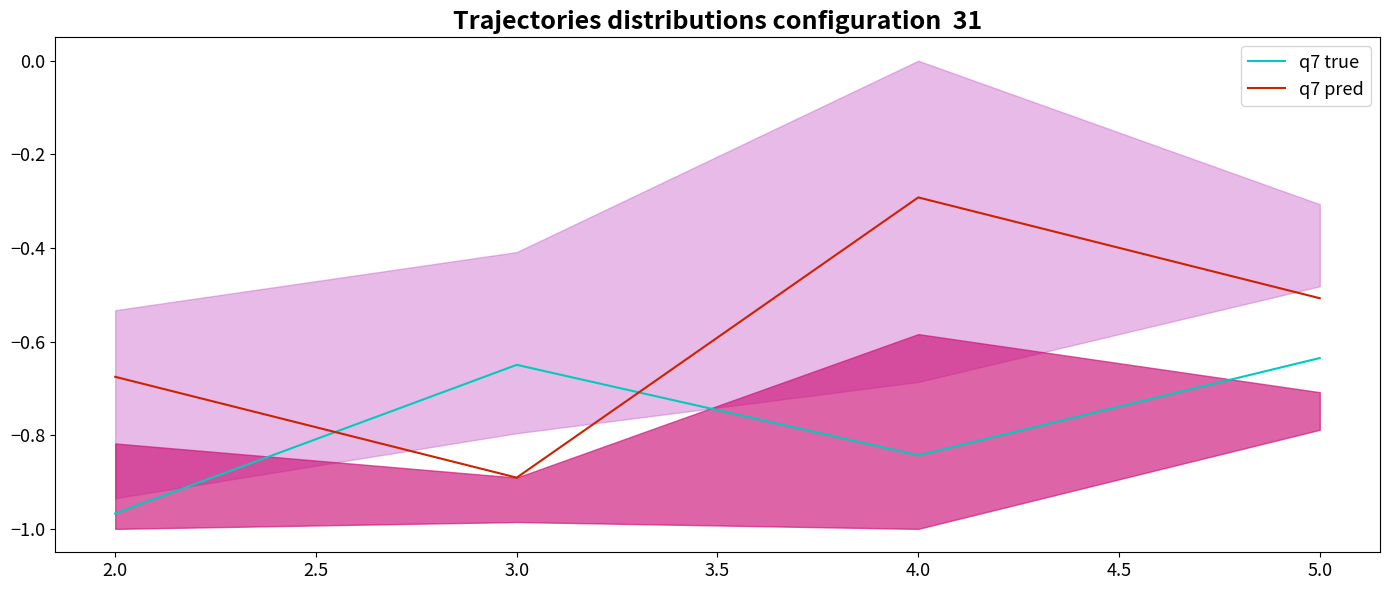

Which category has the lowest value in the q7 pred series?

3.0